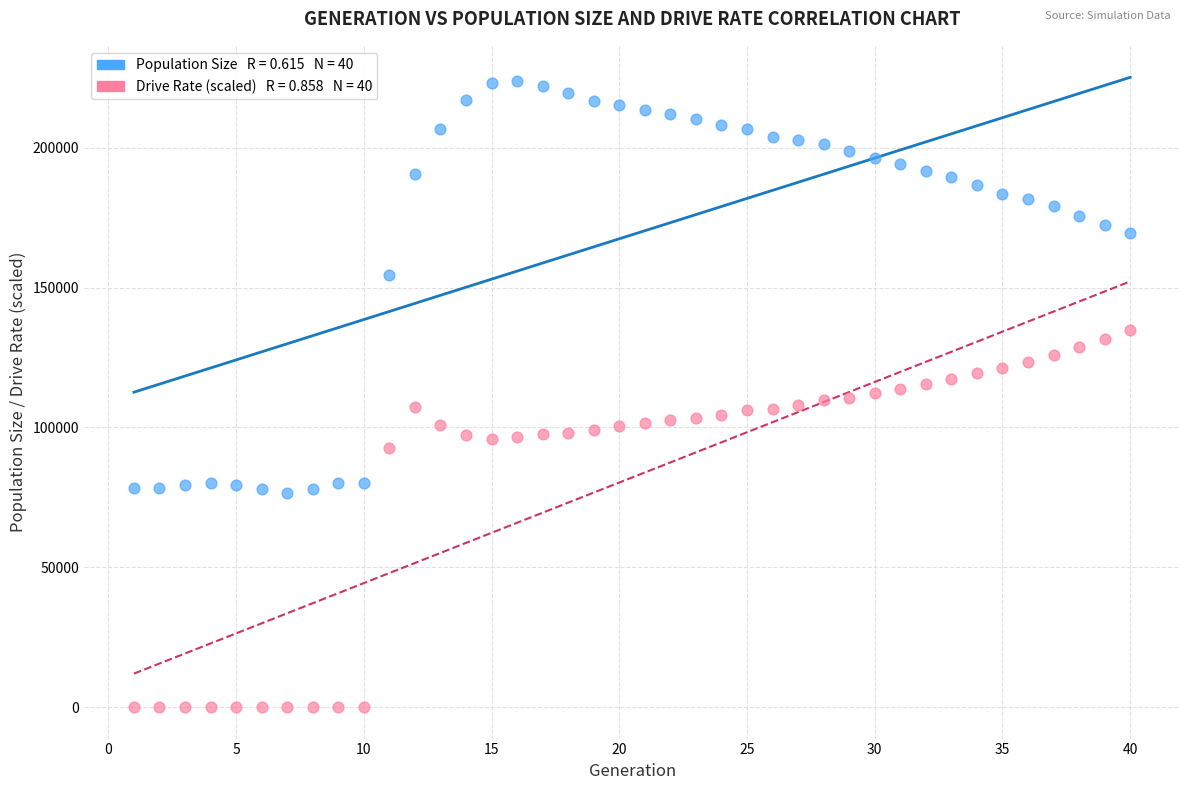

Across all data points, what is the range of X values (max minus min)?

39.0